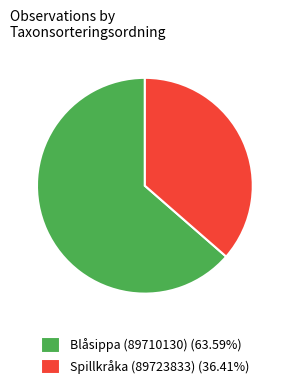

Rank the categories by value from highest to lowest.

Blåsippa (89710130), Spillkråka (89723833)